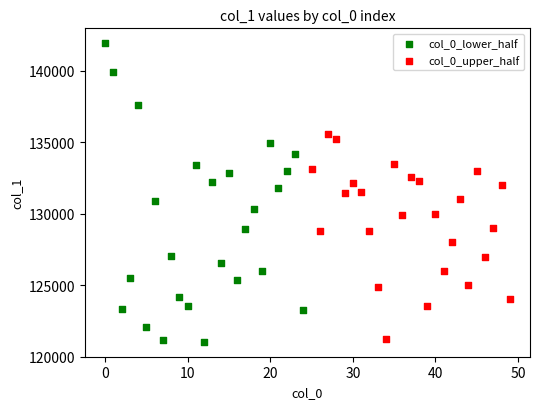

Which series contains the highest Y value?

col_0_lower_half